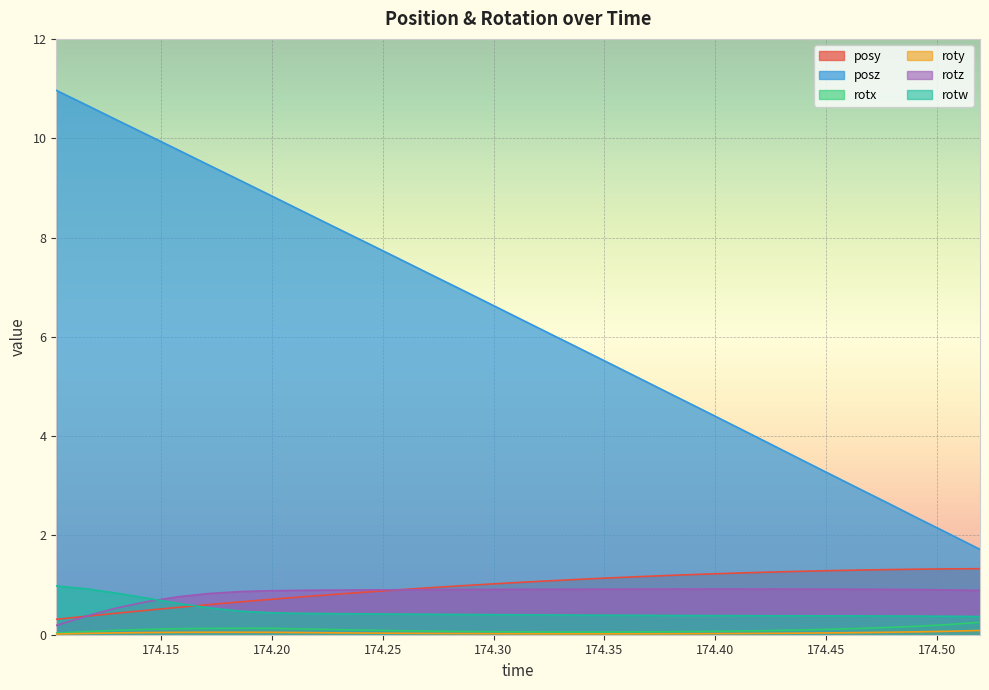

How many data points in posz are less than 6?

14